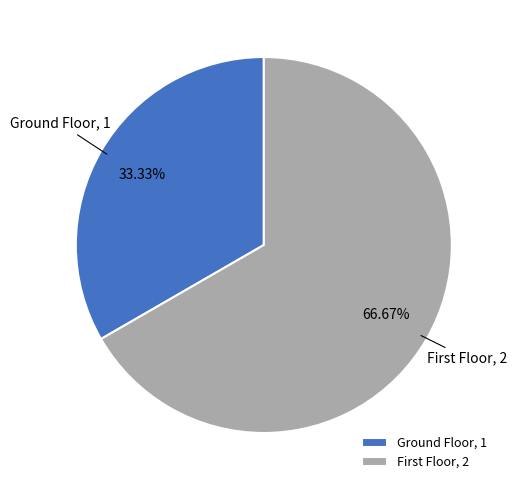

Which category has the smallest portion of the pie?

Ground Floor